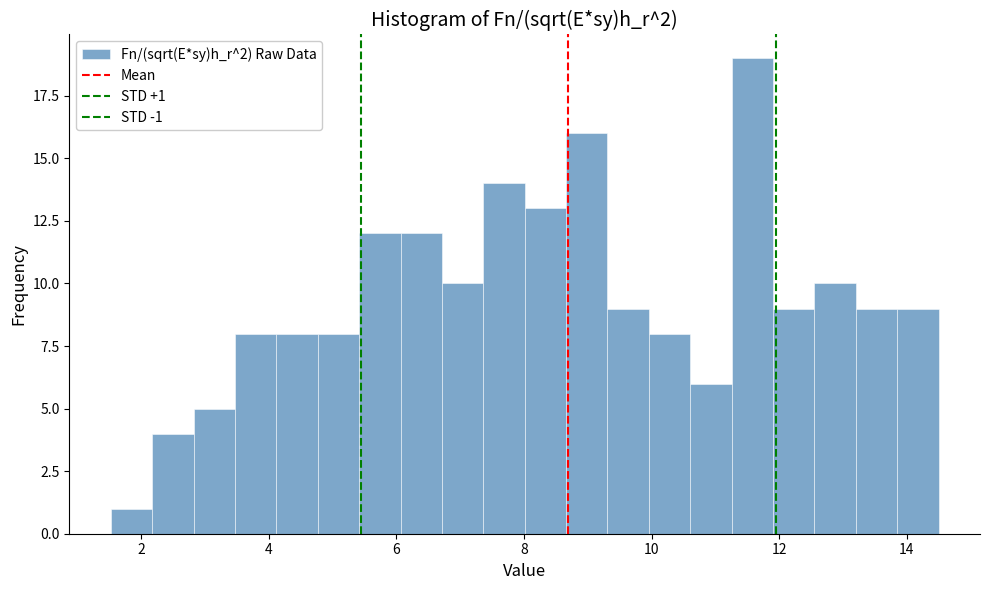

Read against the x-axis, roughly where is the centre of the tallest bar?

11.6